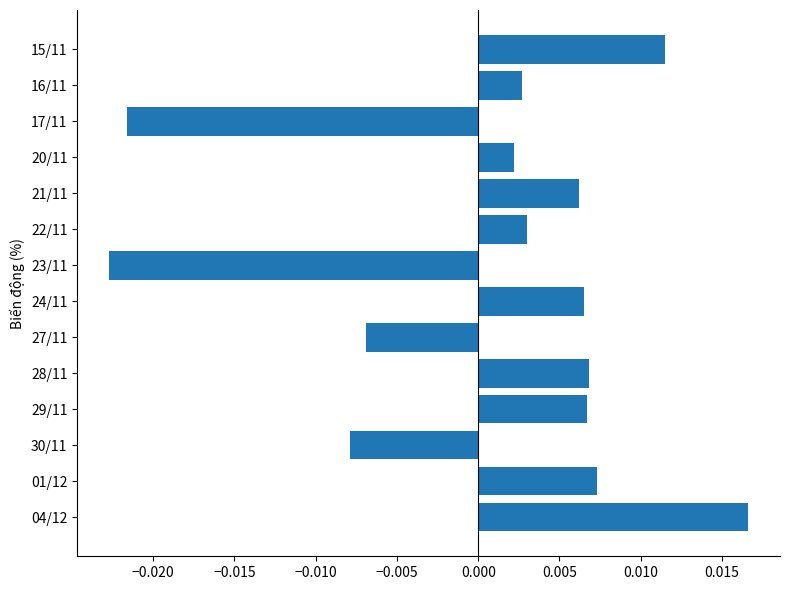

What is the label of the 11th bar from the top?

29/11